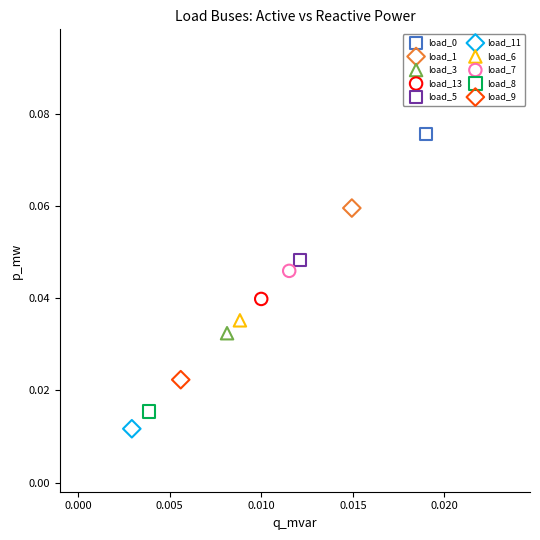

Which series reaches the minimum Y coordinate?

load_11